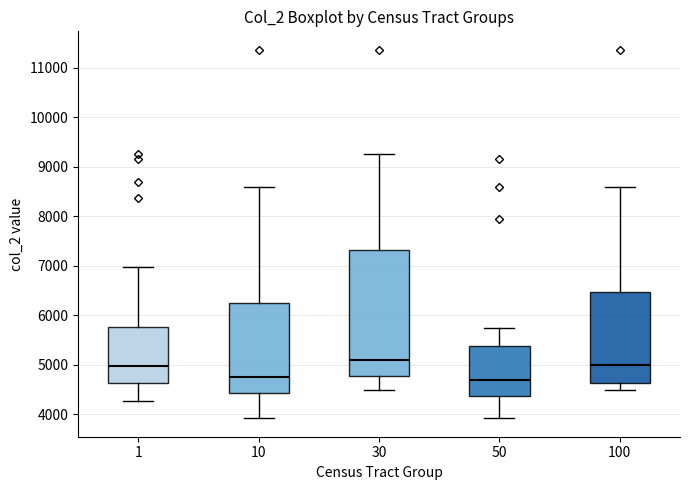

Reading left to right, transcribe this box plot: for each box, give where its median line is, the range the box spans, and where its two whiskers end, as read against the y-axis. The values are not printed on the chart, so give them approximately, as read against the axis.

1: median 5000, box 4600 to 5800, whiskers 4300 to 7000
10: median 4800, box 4400 to 6300, whiskers 3900 to 8600
30: median 5100, box 4800 to 7300, whiskers 4500 to 9300
50: median 4700, box 4400 to 5400, whiskers 3900 to 5700
100: median 5000, box 4600 to 6500, whiskers 4500 to 8600